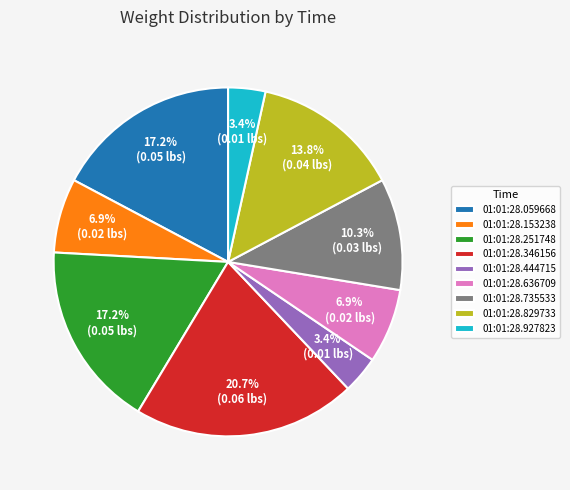

How many segments does this pie chart have?

9